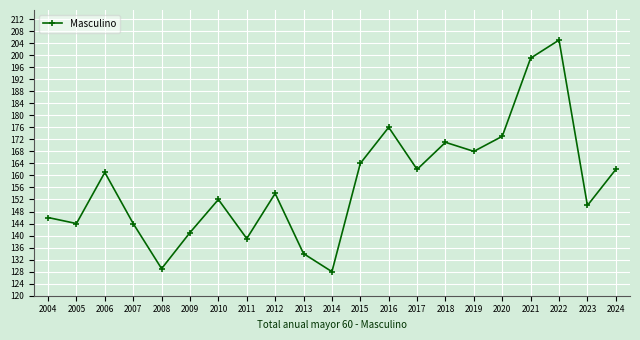

How many lines are shown in the chart?

1